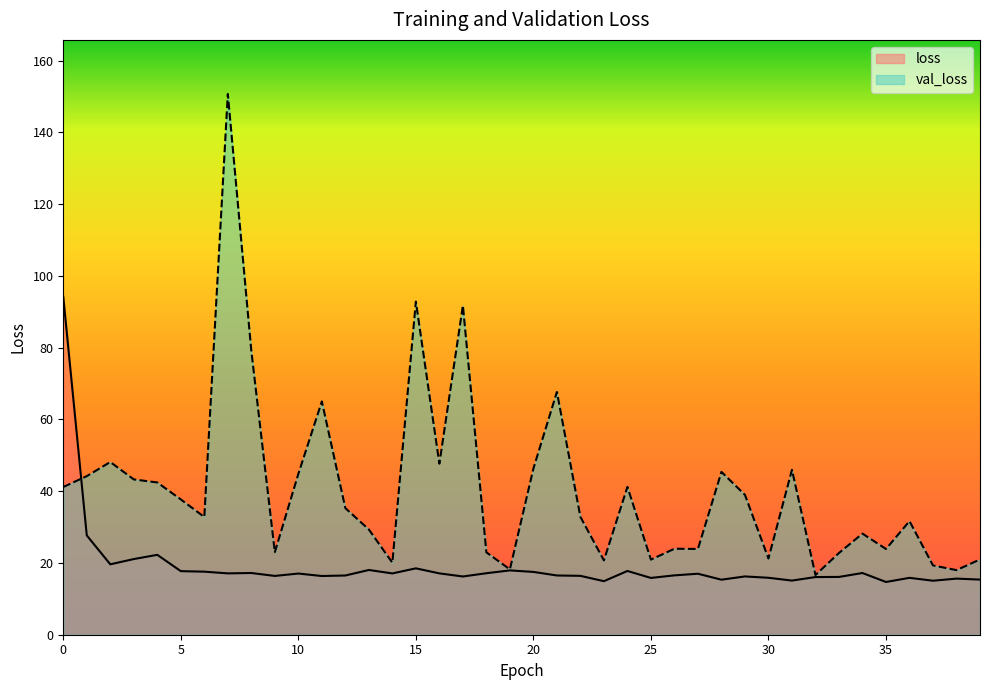

What is the greatest value displayed?

150.7